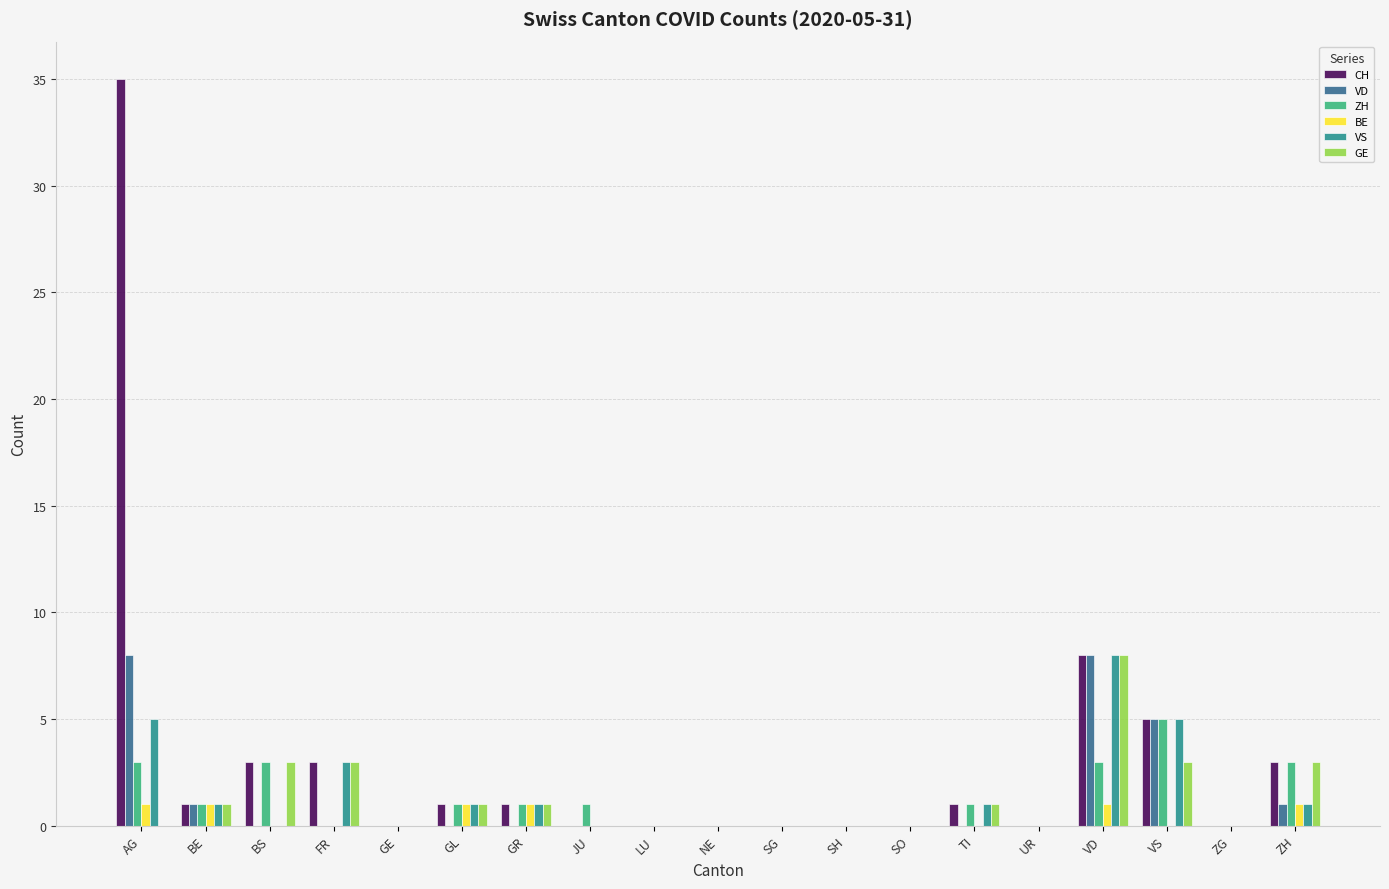

What is the average value of the VD series?

1